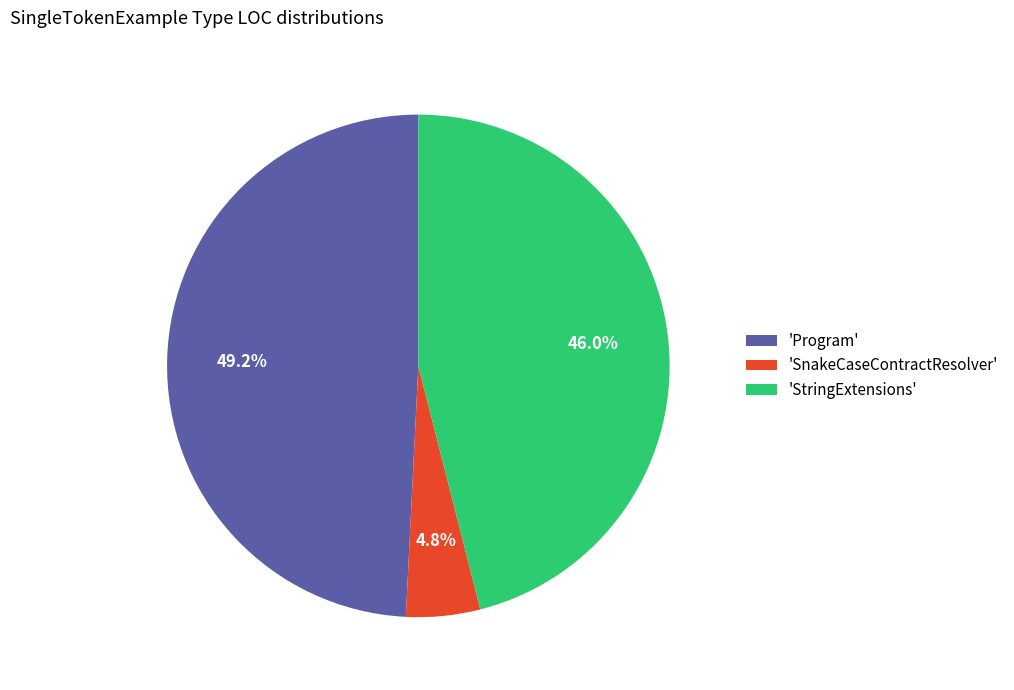

Which has a higher value, 'Program' or 'StringExtensions'?

'Program'